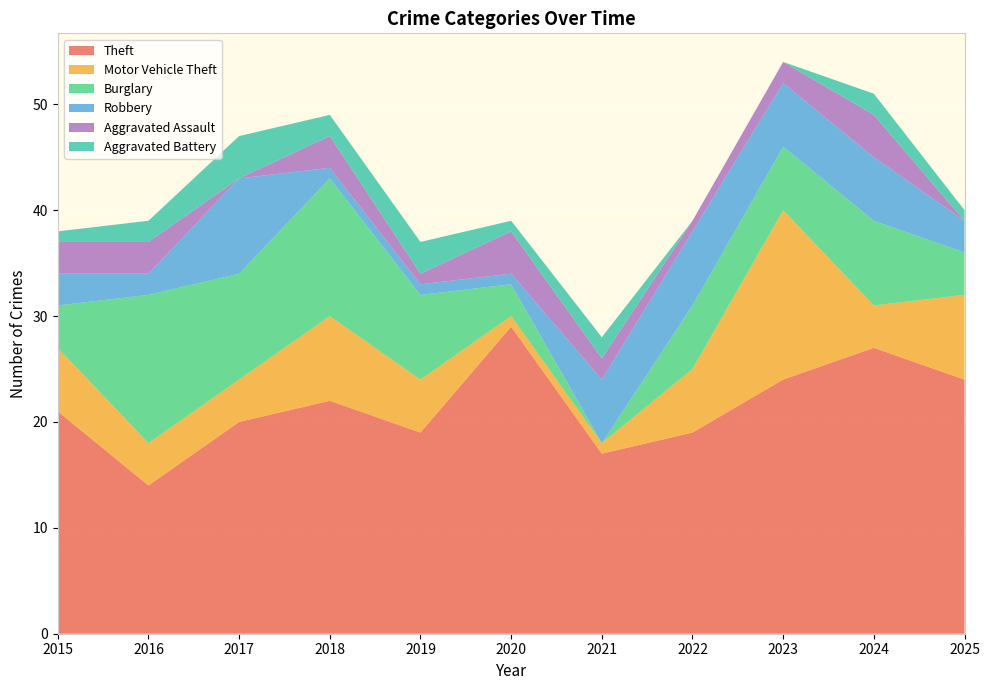

Reading left to right, what are all the values shown in this chart?

Theft: 21	14	20	22	19	29	17	19	24	27	24
Motor Vehicle Theft: 6	4	4	8	5	1	1	6	16	4	8
Burglary: 4	14	10	13	8	3	0	6	6	8	4
Robbery: 3	2	9	1	1	1	6	7	6	6	3
Aggravated Assault: 3	3	0	3	1	4	2	1	2	4	0
Aggravated Battery: 1	2	4	2	3	1	2	0	0	2	1